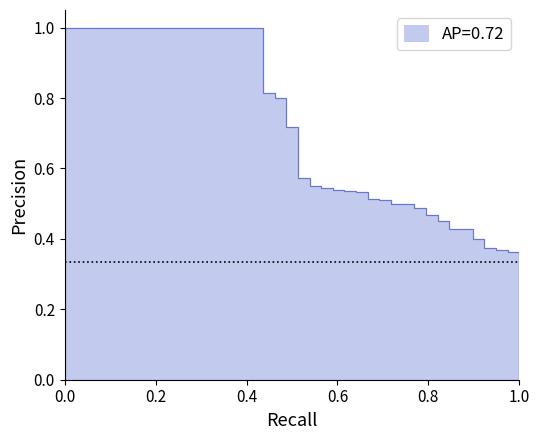

Reading left to right, extract all data points from this chart.

0=1.0	1=1.0	2=1.0	3=1.0	4=1.0	5=1.0	6=1.0	7=1.0	8=1.0	9=1.0	10=1.0	11=1.0	12=1.0	13=1.0	14=1.0	15=1.0	16=1.0	17=0.8	18=0.8	19=0.7	20=0.6	21=0.5	22=0.6	23=0.5	24=0.5	25=0.5	26=0.5	27=0.5	28=0.5	29=0.5	30=0.5	31=0.5	32=0.5	33=0.4	34=0.4	35=0.4	36=0.4	37=0.4	38=0.4	39=0.3